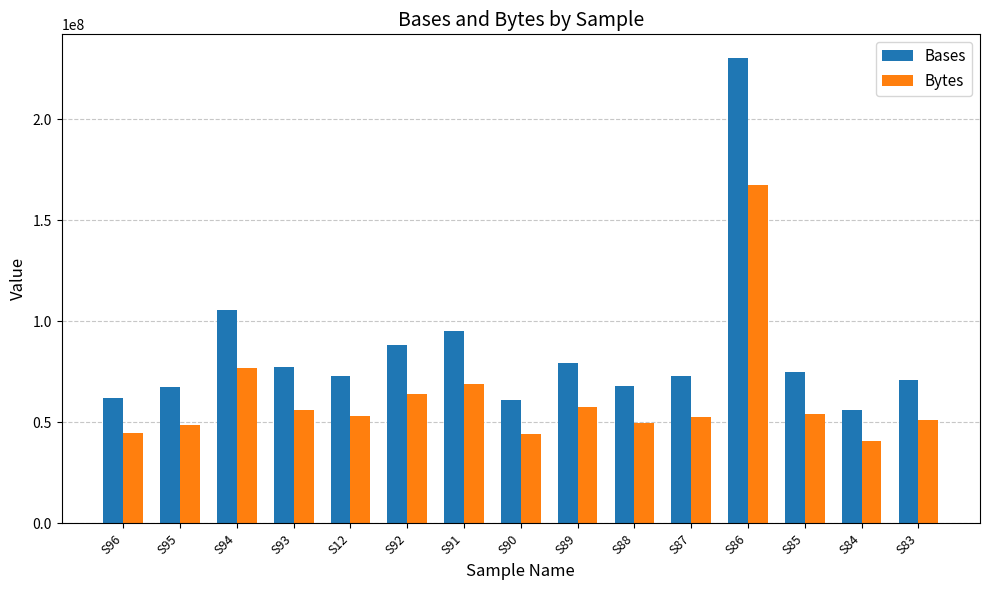

The value of Bases at S88 is 32549072. True or false?

False